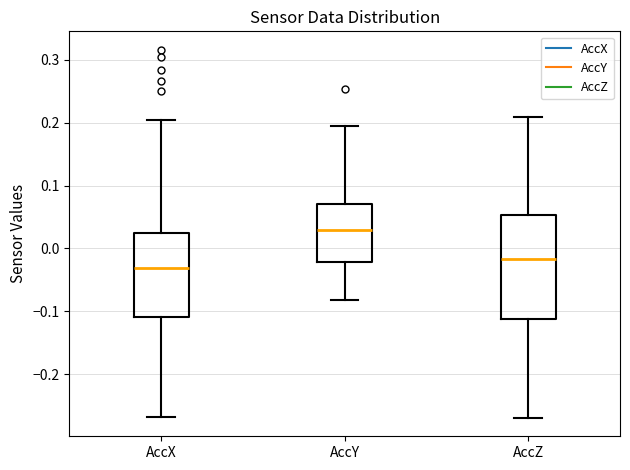

Where does the upper whisker of the box for AccZ end on the y-axis? The values are not printed on the chart, so give them approximately, as read against the axis.

0.21